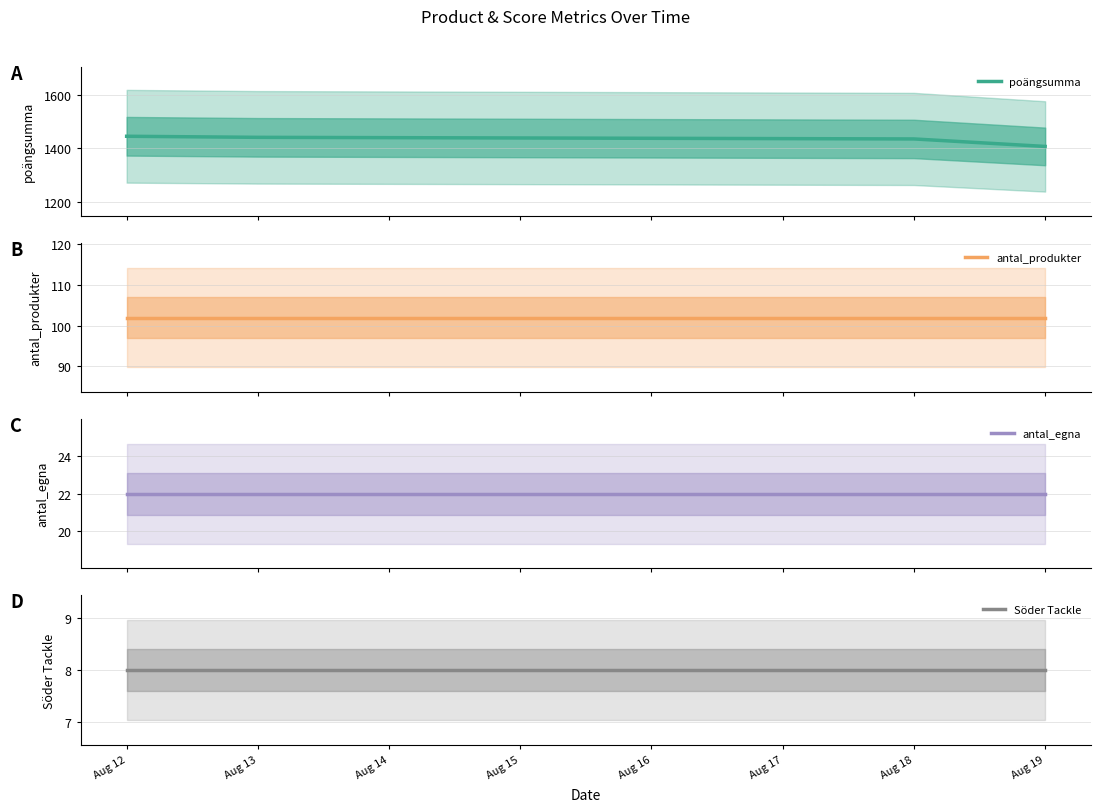

At which category is the sum across all series the highest?

Aug 12